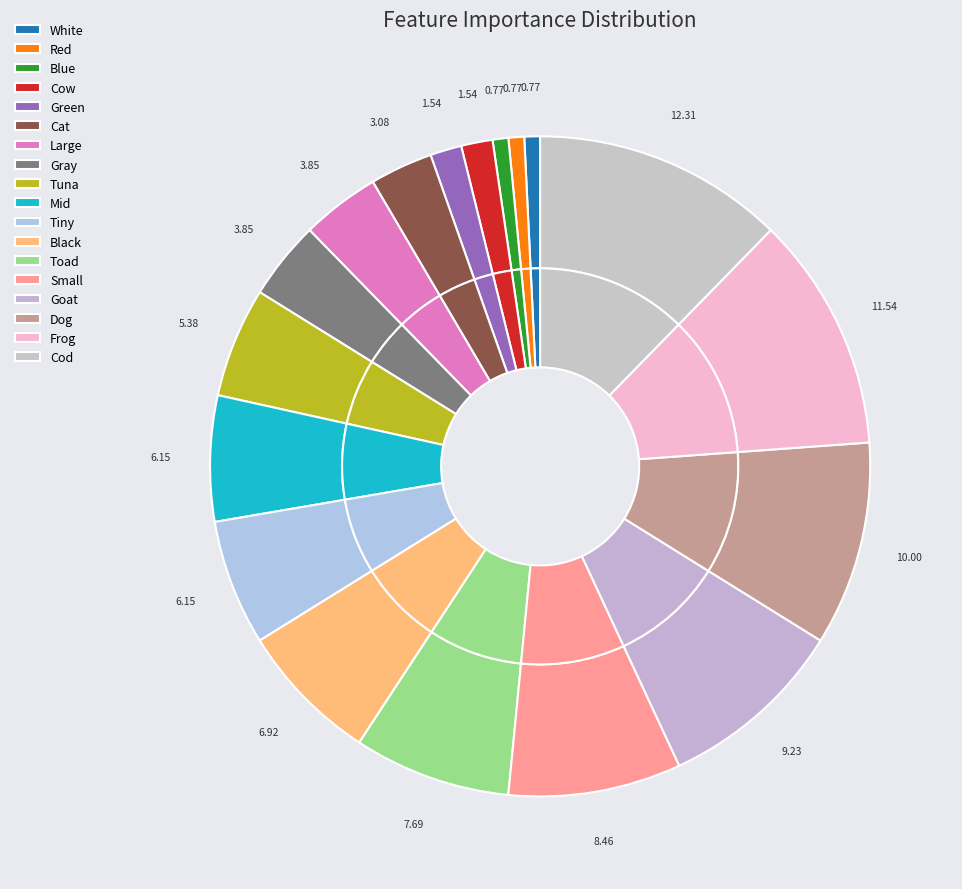

Combined, do Small and White account for over 50%?

No